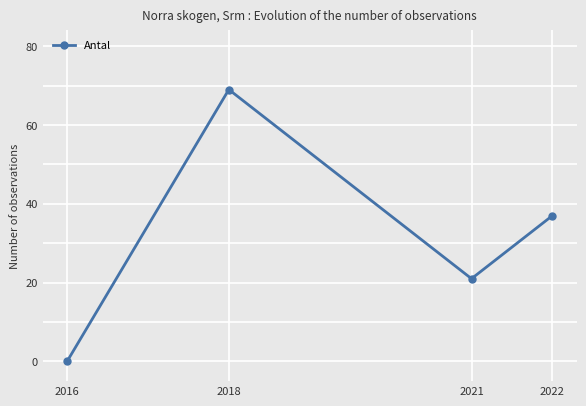

How many lines are shown in the chart?

1